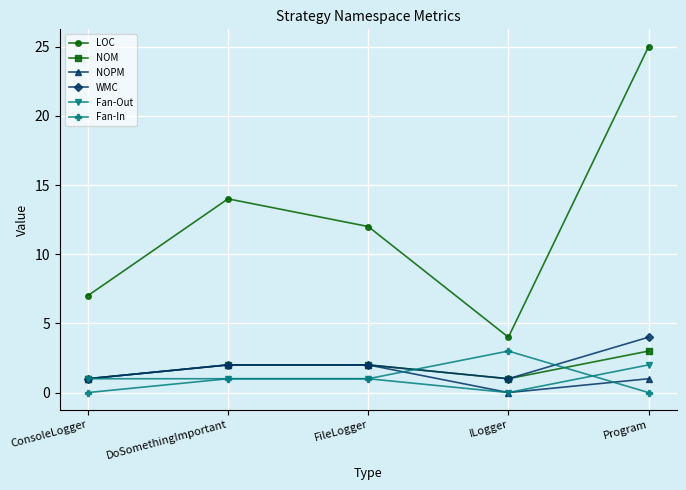

Which series changed the most between FileLogger and ILogger?

LOC